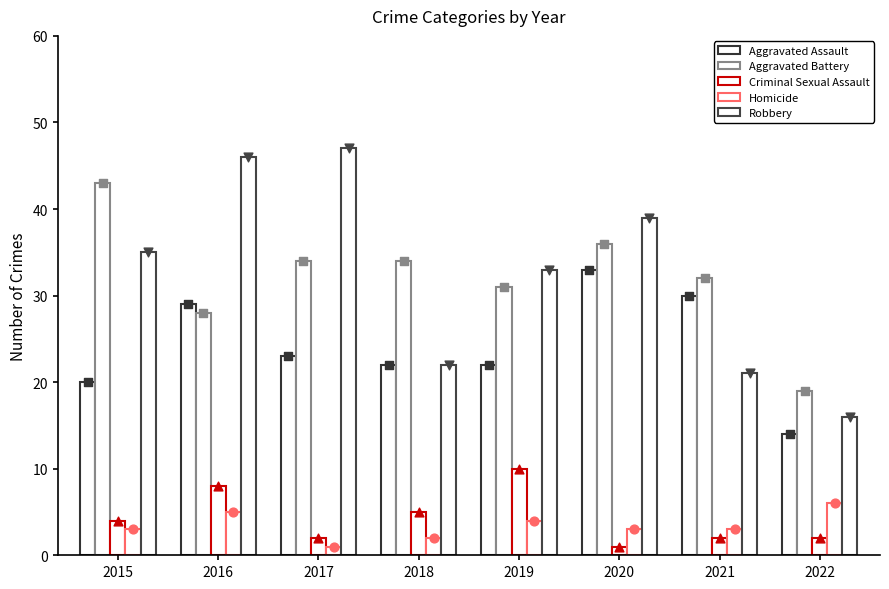

Which series has the largest total across all categories?

Robbery